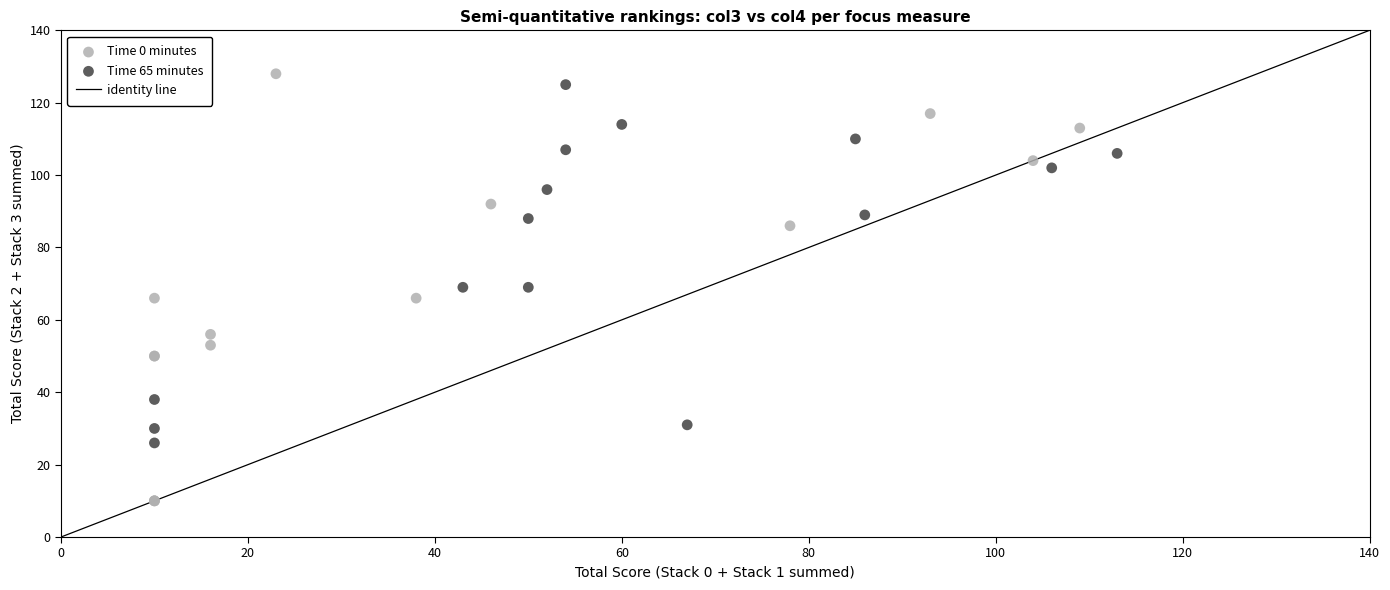

Which series has the widest spread of Y values?

Time 0 minutes